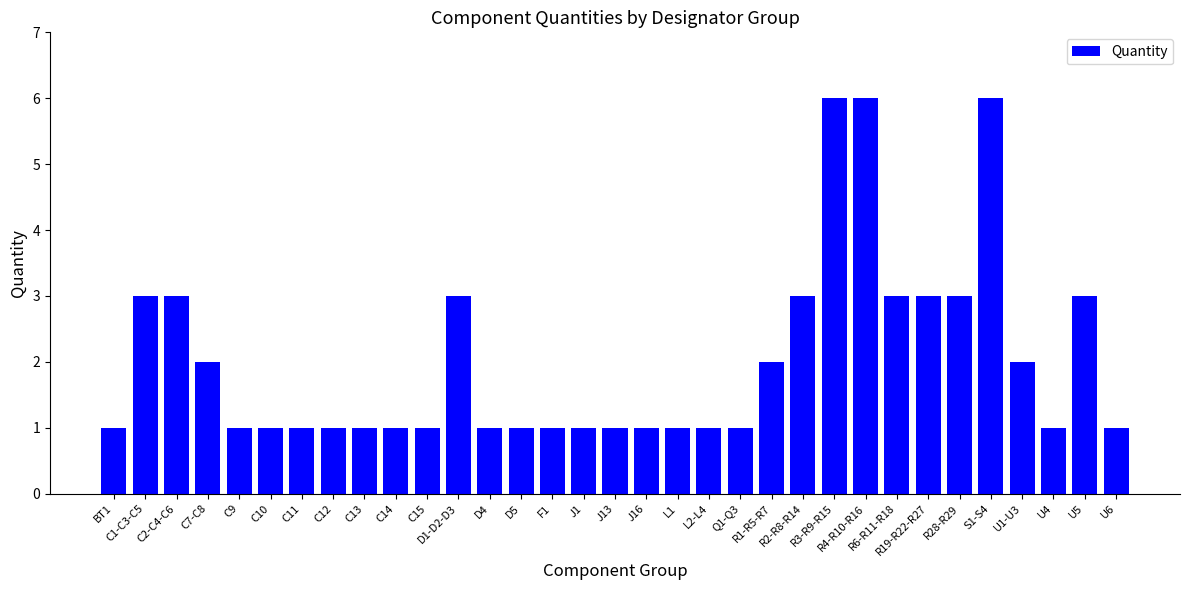

What is the sum of the values at J13 and BT1?

2